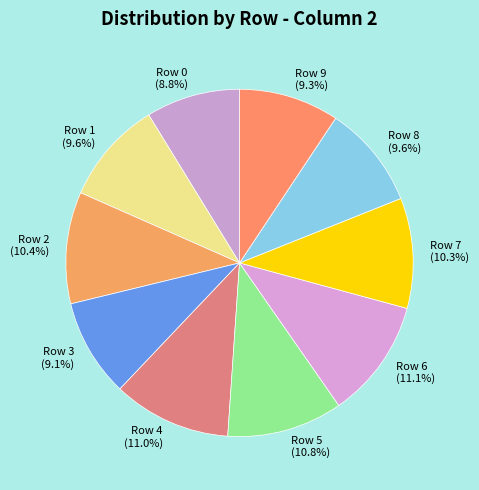

To the nearest percent, what is the combined percentage of Row 1 and Row 5?

20%